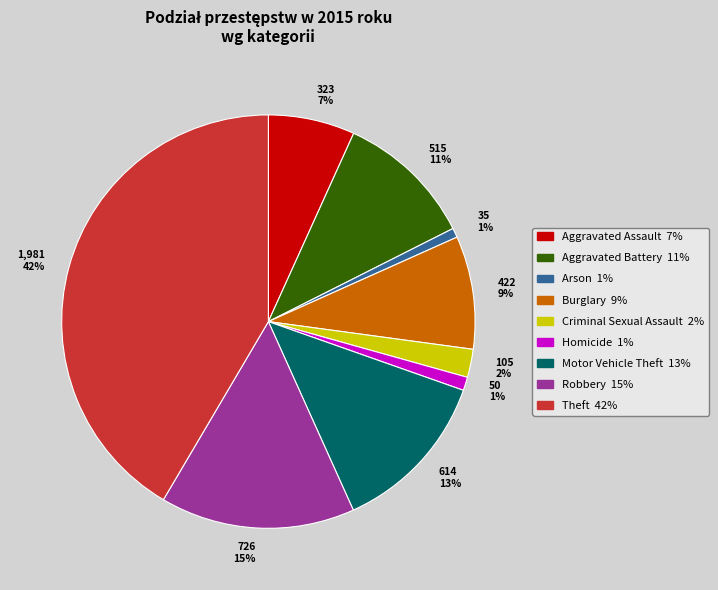

Which slice is the largest?

1,981 42%